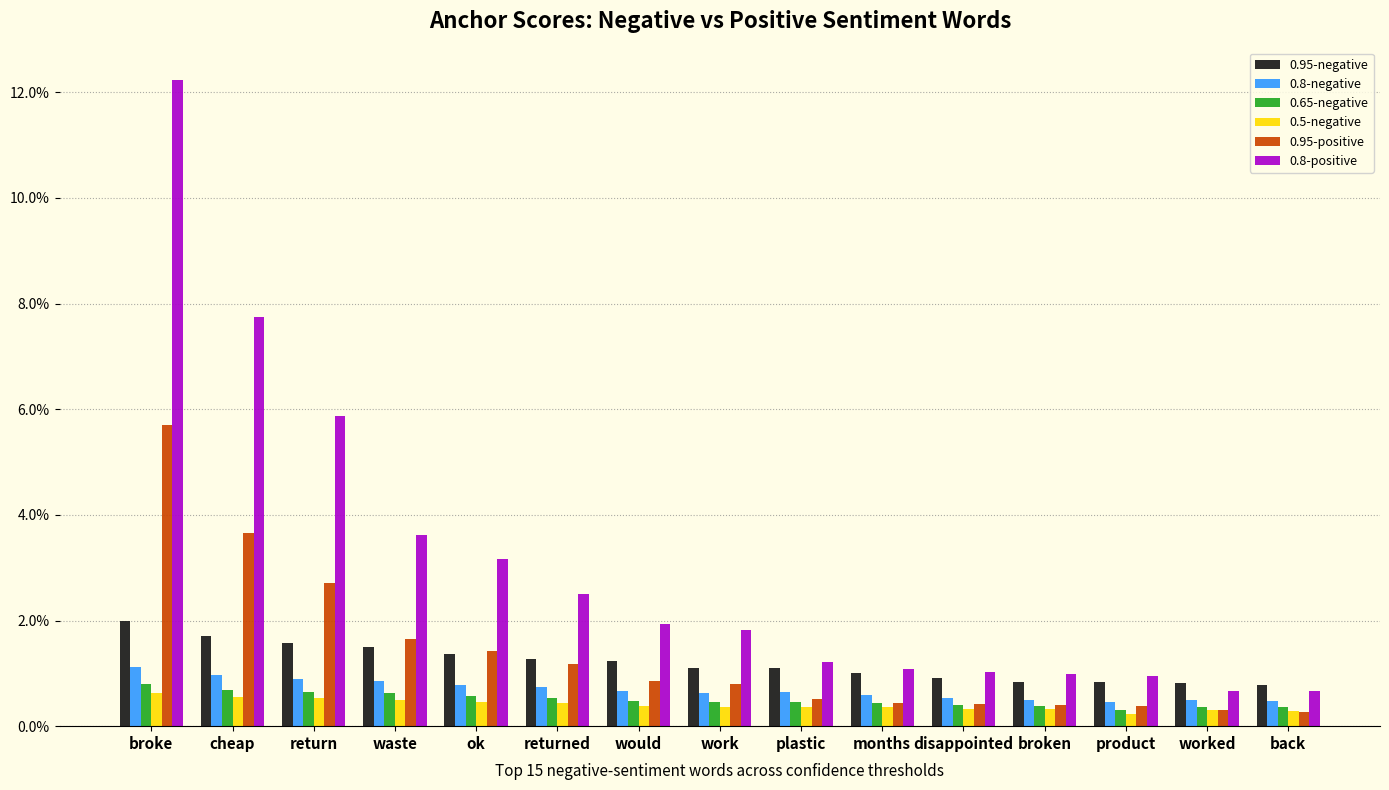

At which label is 0.95-negative closest to 0?

back